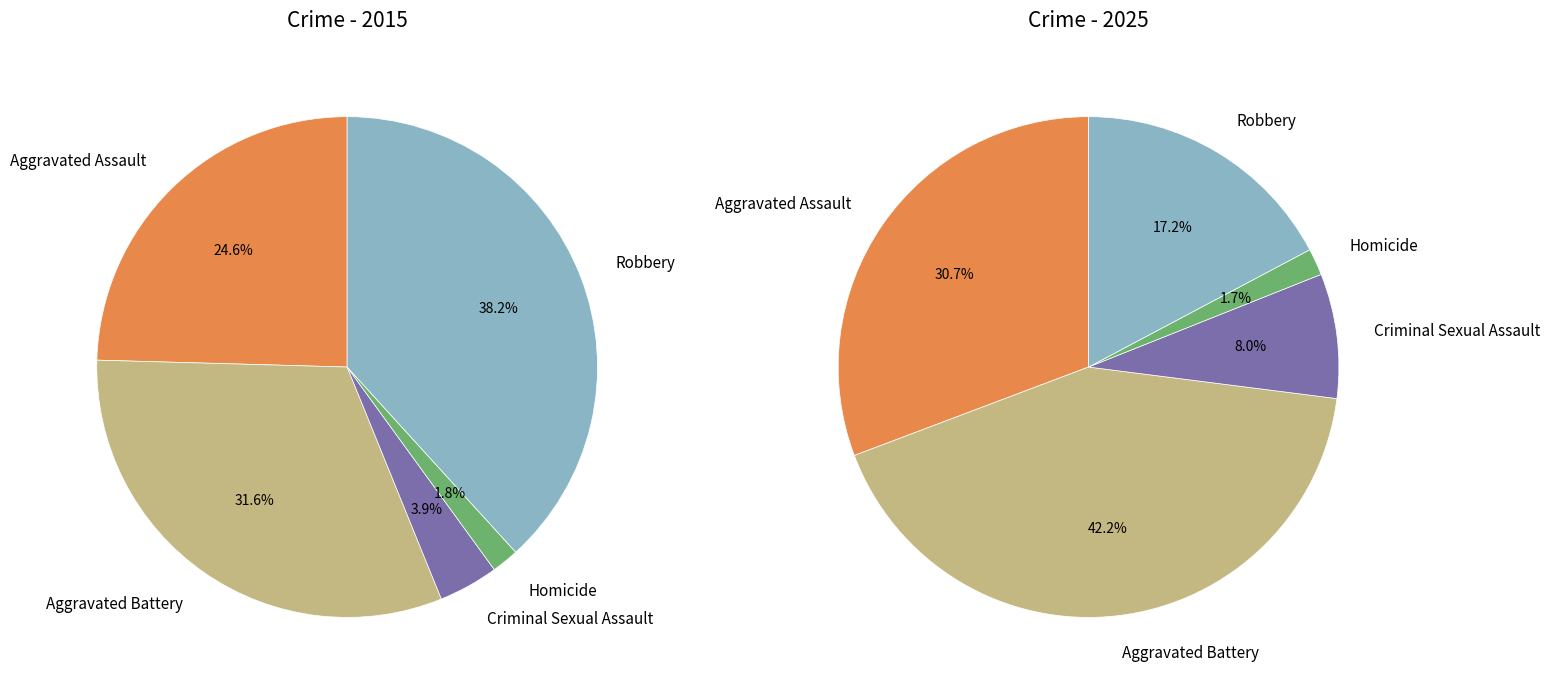

Which slice is the smallest?

Homicide